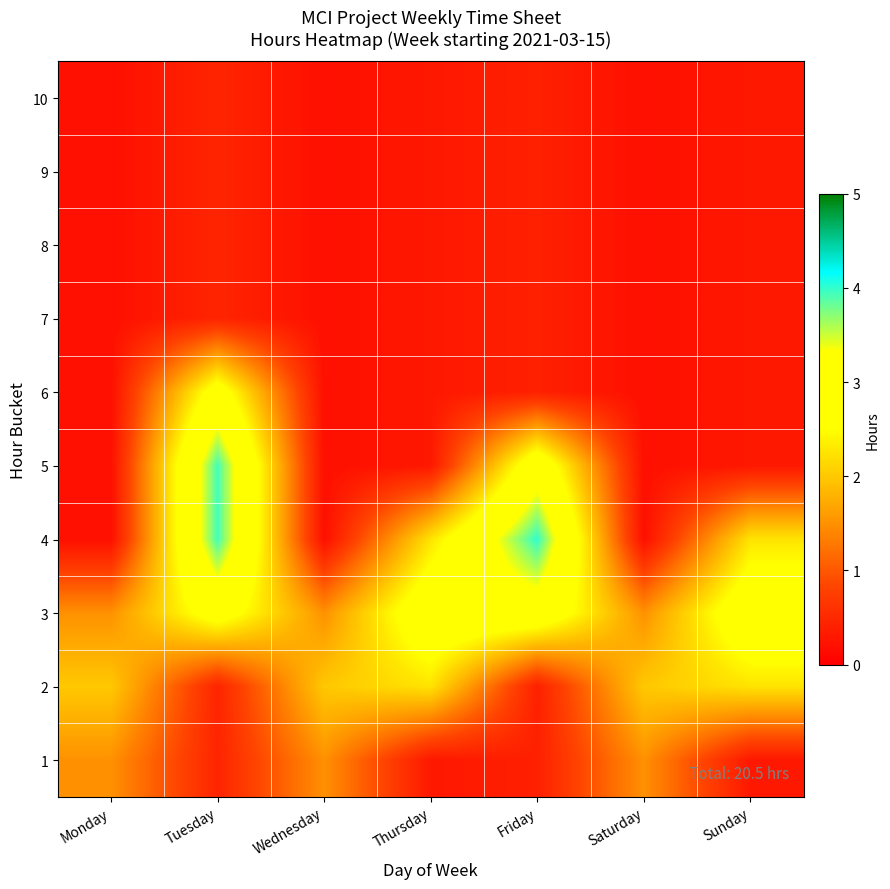

Reading left to right, what are all the values shown in this chart?

10: Monday=0.2	Tuesday=0.5	Wednesday=0.2	Thursday=0.3	Friday=0.4	Saturday=0.2	Sunday=0.3
9: Monday=0.2	Tuesday=0.5	Wednesday=0.2	Thursday=0.3	Friday=0.4	Saturday=0.2	Sunday=0.3
8: Monday=0.2	Tuesday=0.5	Wednesday=0.2	Thursday=0.3	Friday=0.4	Saturday=0.2	Sunday=0.3
7: Monday=0.2	Tuesday=0.5	Wednesday=0.2	Thursday=0.3	Friday=0.4	Saturday=0.2	Sunday=0.3
6: Monday=0.2	Tuesday=2.8	Wednesday=0.2	Thursday=0.3	Friday=0.4	Saturday=0.2	Sunday=0.3
5: Monday=0.2	Tuesday=3.9	Wednesday=0.2	Thursday=0.3	Friday=3.0	Saturday=0.2	Sunday=0.3
4: Monday=0.2	Tuesday=3.9	Wednesday=0.2	Thursday=2.2	Friday=4.0	Saturday=0.2	Sunday=2.2
3: Monday=1.5	Tuesday=2.8	Wednesday=1.5	Thursday=3.0	Friday=3.0	Saturday=1.5	Sunday=3.0
2: Monday=2.0	Tuesday=0.5	Wednesday=2.0	Thursday=2.2	Friday=0.4	Saturday=2.0	Sunday=2.2
1: Monday=1.5	Tuesday=0.5	Wednesday=1.5	Thursday=0.3	Friday=0.4	Saturday=1.5	Sunday=0.3